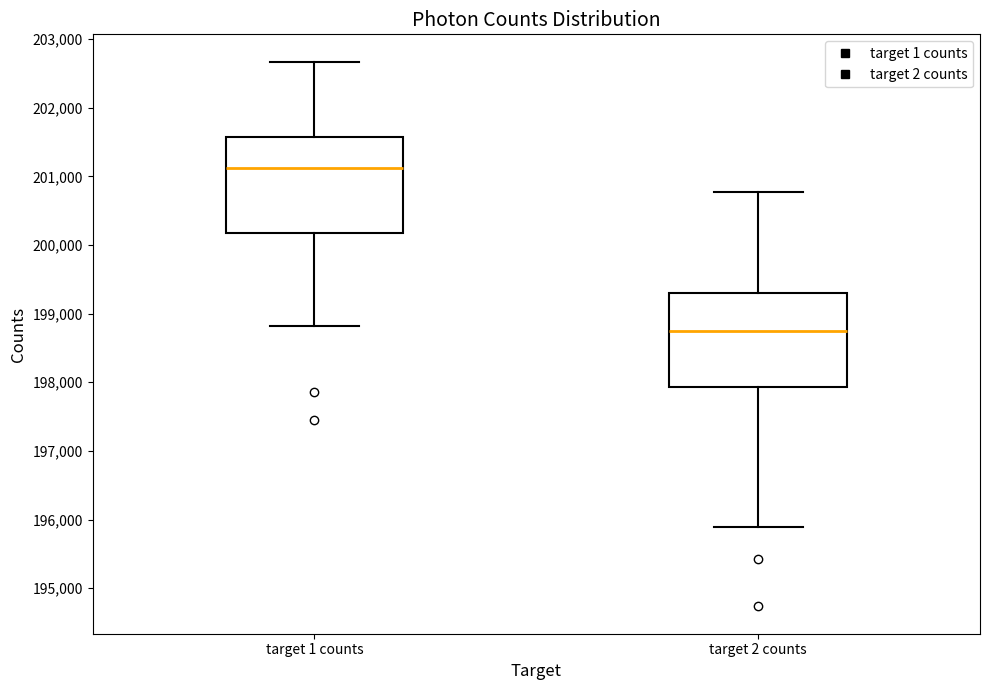

Where does the lower whisker of the box for target 1 counts end on the y-axis? The values are not printed on the chart, so give them approximately, as read against the axis.

198800